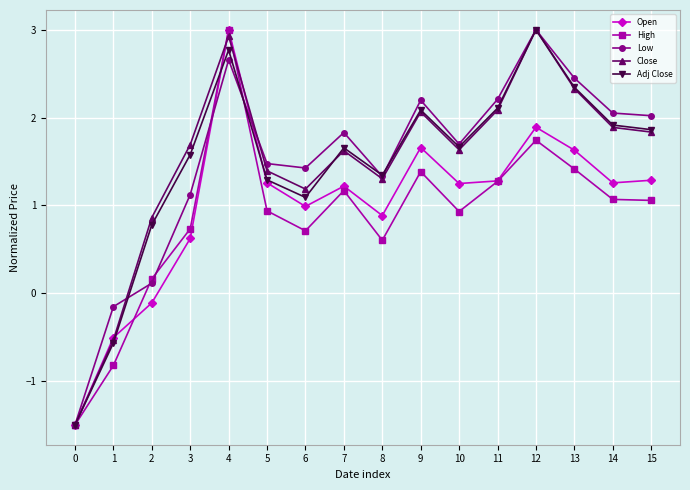

The value of Open at 7 is 0.4. True or false?

False